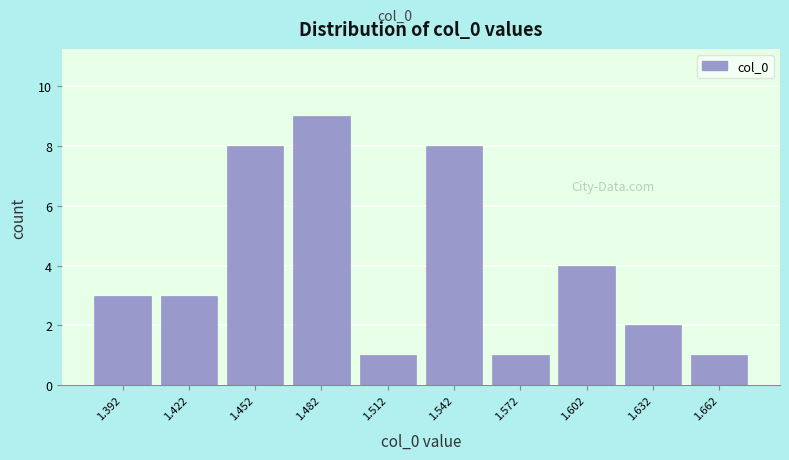

Reading left to right, transcribe this chart: for each bar, give the range it covers on the x-axis and its height. Neither the bar edges nor the heights are printed on the chart, so give them approximately, as read against the axes.

1.375 to 1.405: 3
1.405 to 1.435: 3
1.435 to 1.465: 8
1.465 to 1.495: 9
1.495 to 1.525: 1
1.525 to 1.555: 8
1.555 to 1.585: 1
1.585 to 1.615: 4
1.615 to 1.645: 2
1.645 to 1.675: 1